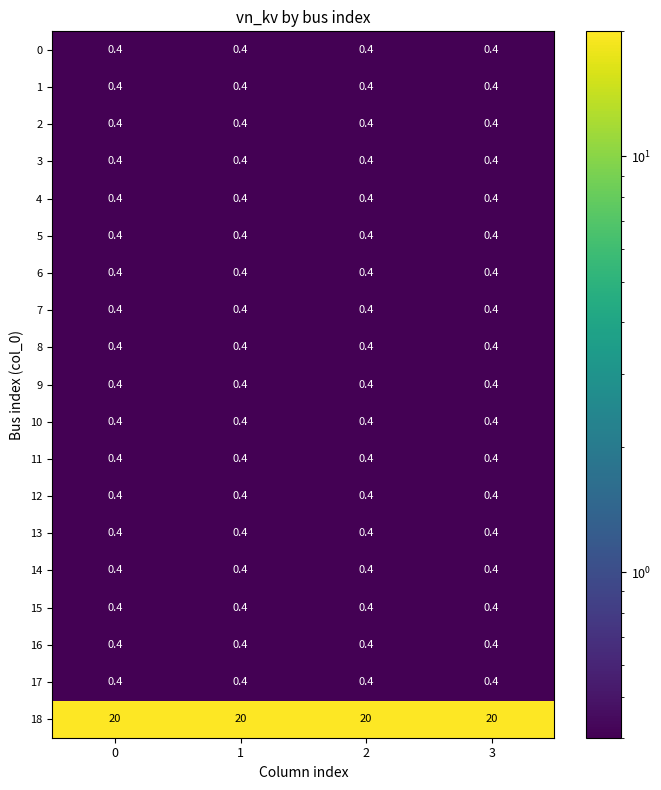

What is the greatest value displayed?

20.0